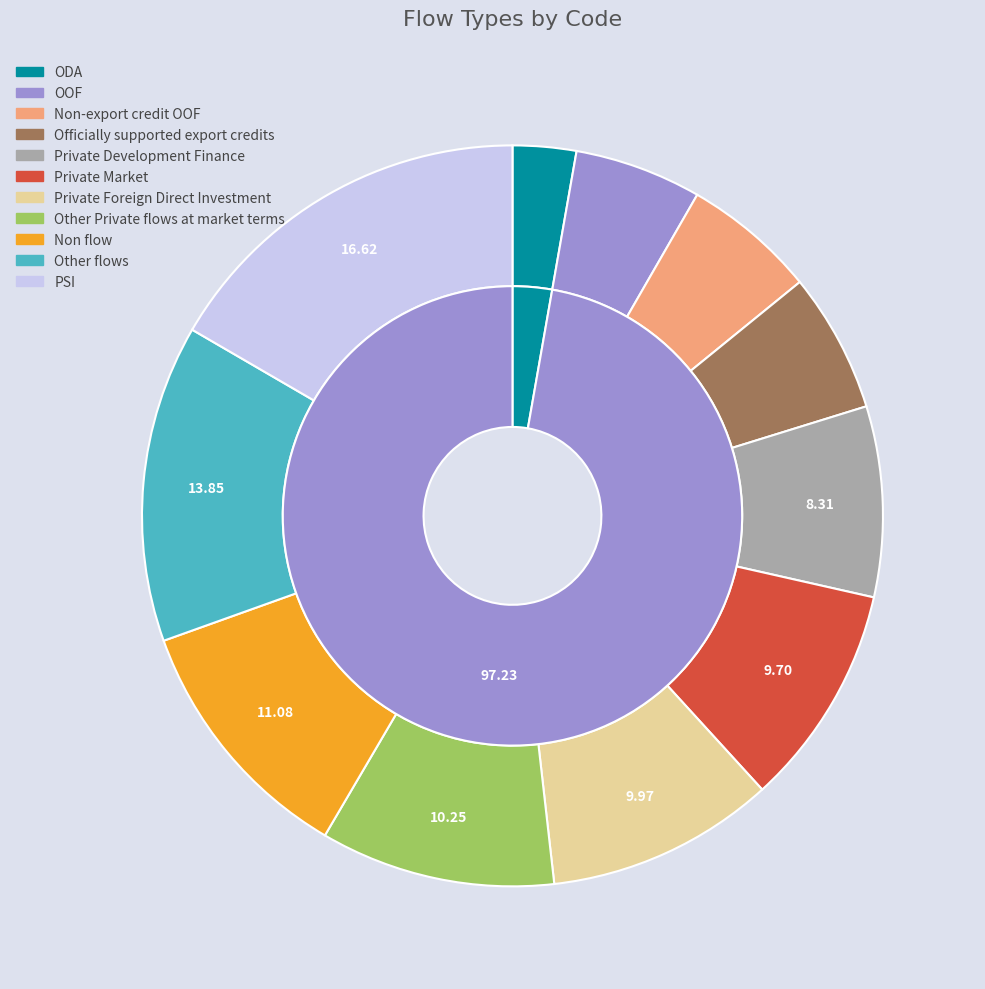

Count the number of slices in the pie.

11